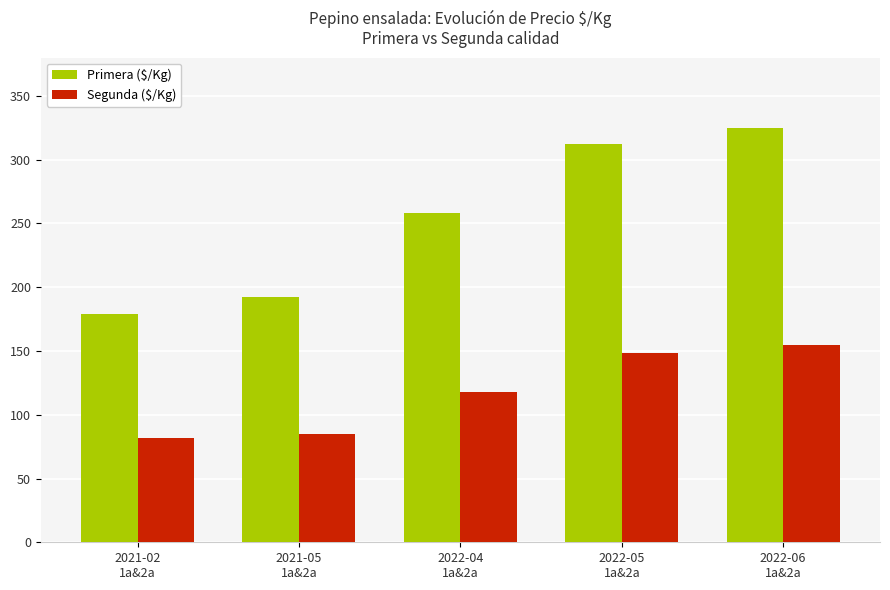

What is the average value of the Primera ($/Kg) series?

253